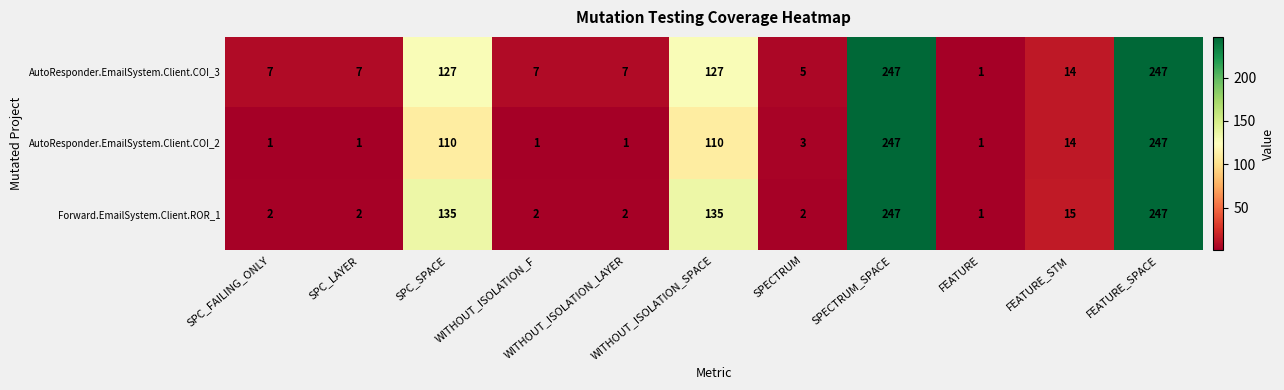

Which series has the largest total across all categories?

AutoResponder.EmailSystem.Client.COI_3